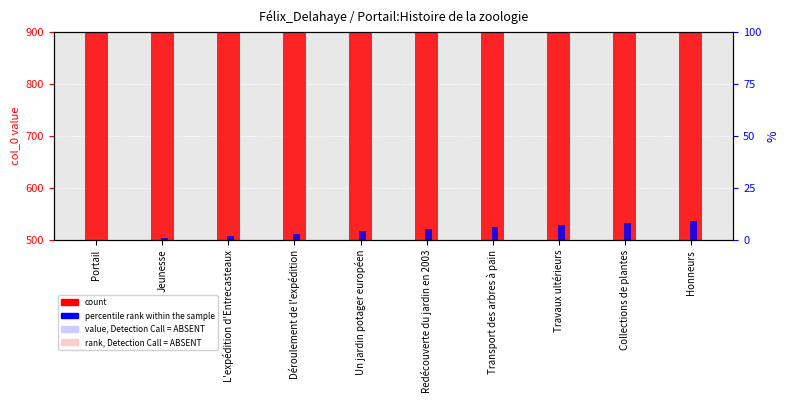

Which category has the lowest value across all series?

Portail